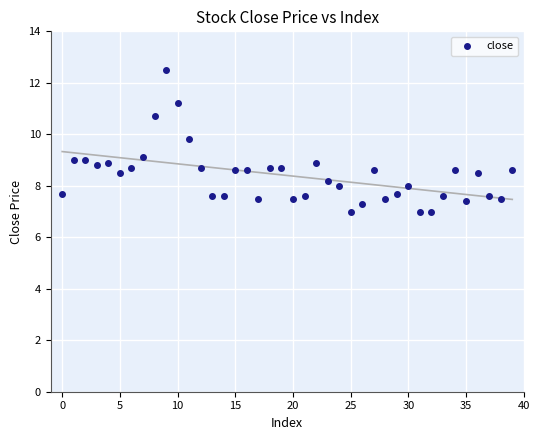

What is the range of Y values (max minus min)?

5.5